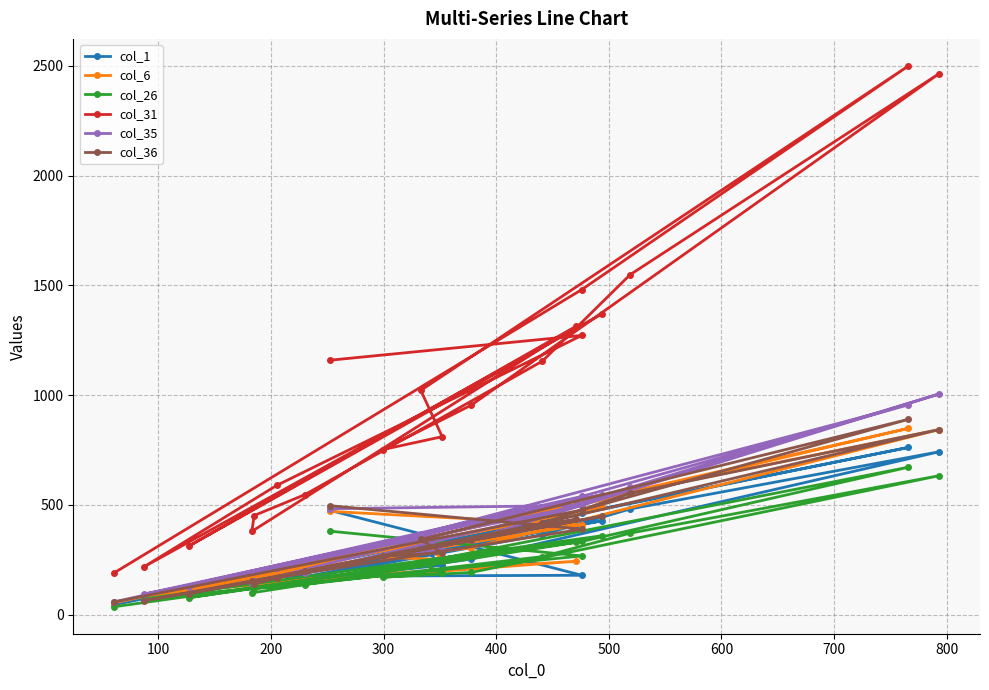

List the series in order of their peak value, lowest first.

col_26, col_1, col_6, col_36, col_35, col_31